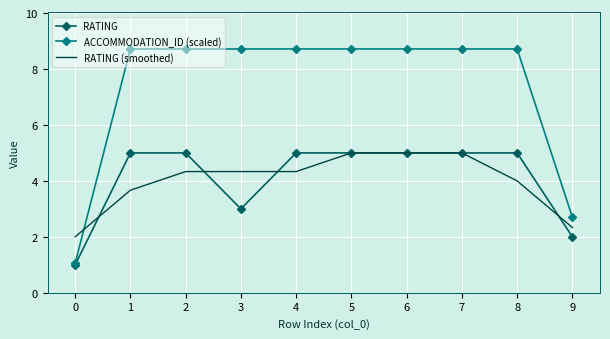

Is the value of ACCOMMODATION_ID (scaled) at 1 greater than the value of RATING at 1?

Yes